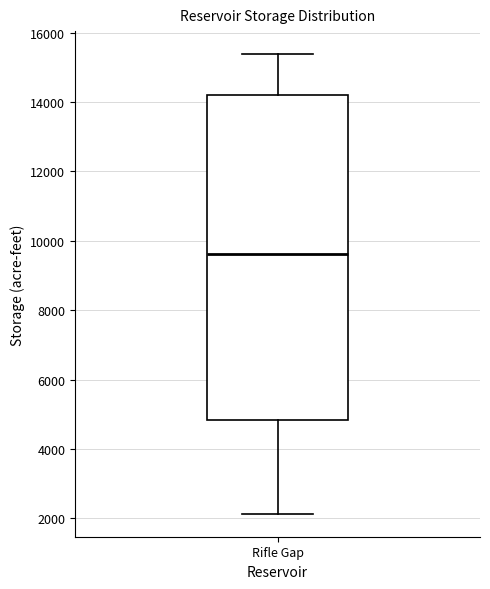

Read this box plot against the y-axis: the position of the median line, the range covered by the box, and the ends of both whiskers. The values are not printed on the chart, so give them approximately, as read against the axis.

median 9600, box 4800 to 14200, whiskers 2200 to 15400